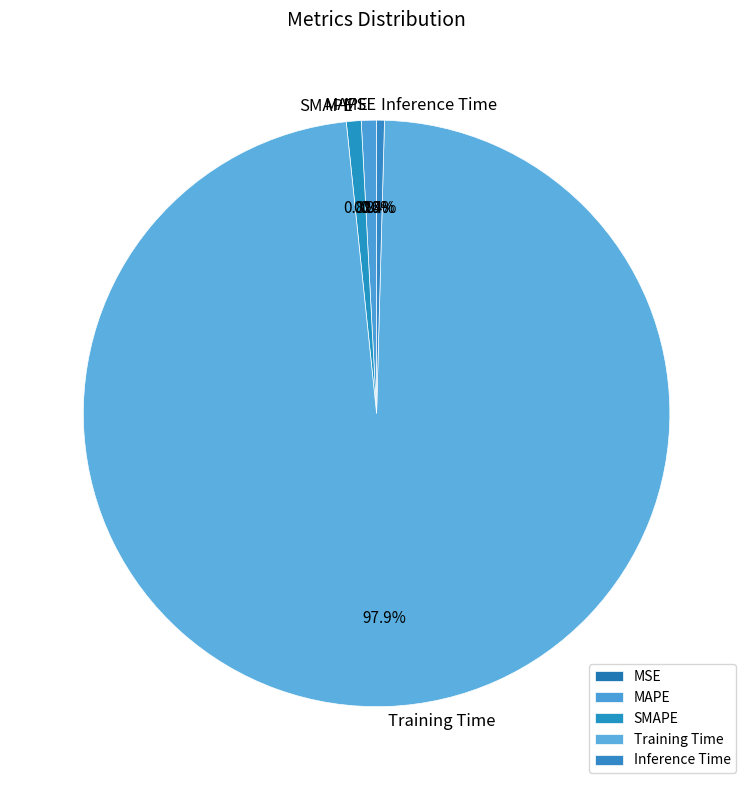

Which category has the biggest portion of the pie?

Training Time